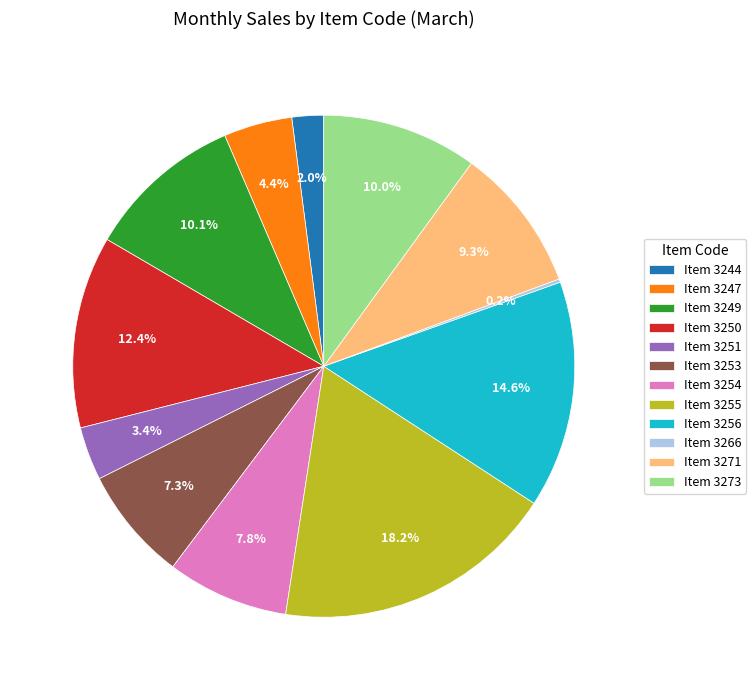

Combined, do Item 3254 and Item 3255 account for over 50%?

No